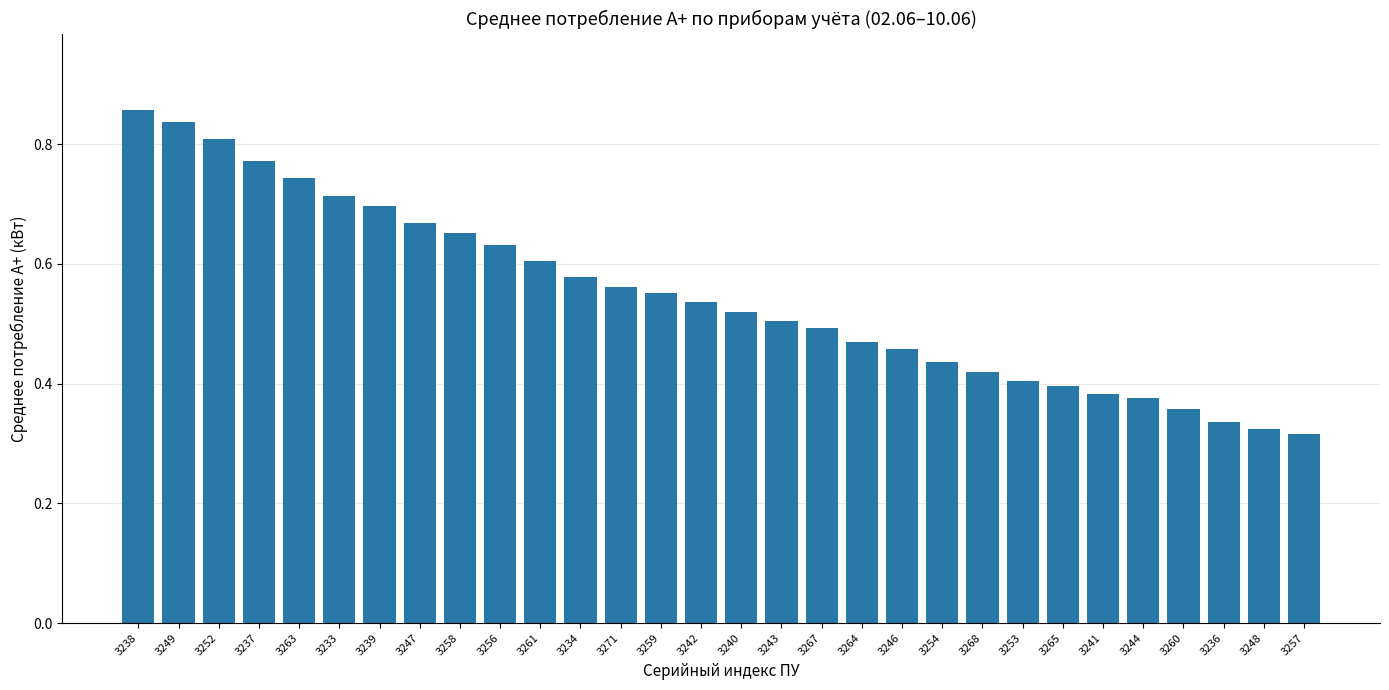

True or false: the data shows 0.5 at 3246.

True